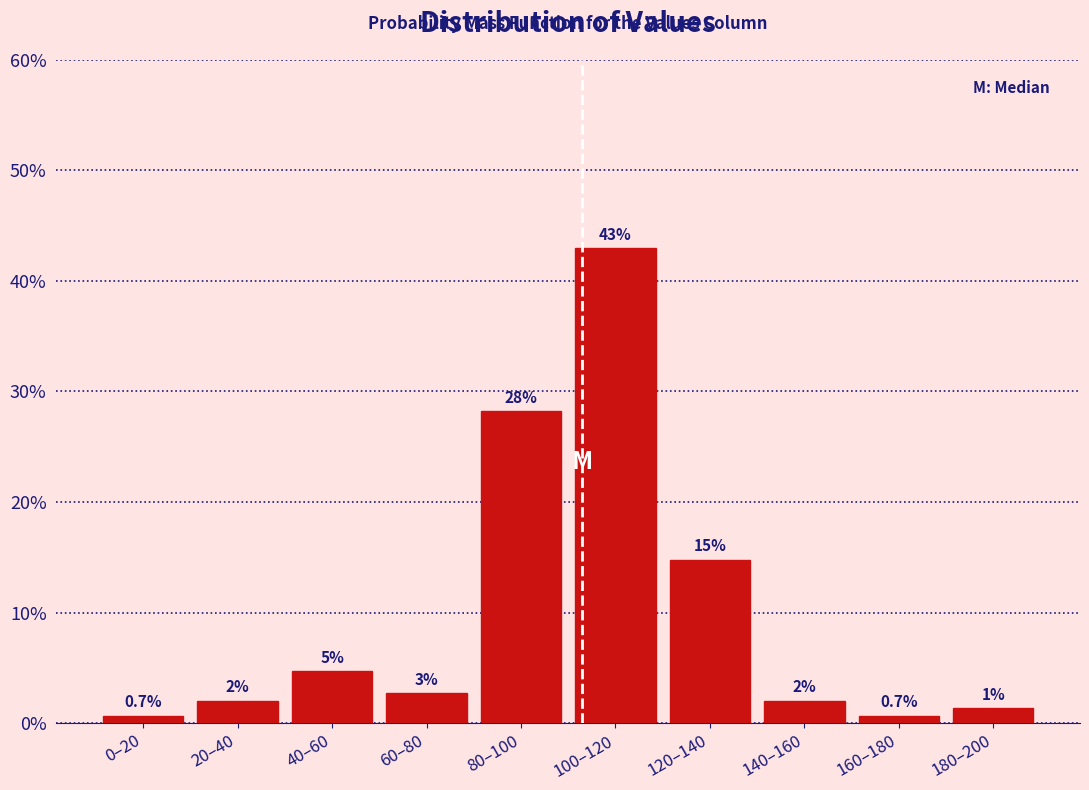

True or false: the data shows 4.7 at 40–60.

True